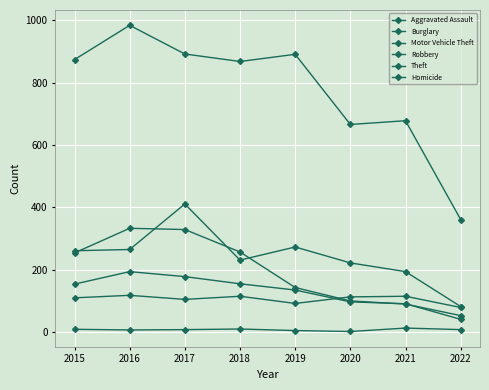

How many lines are shown in the chart?

6